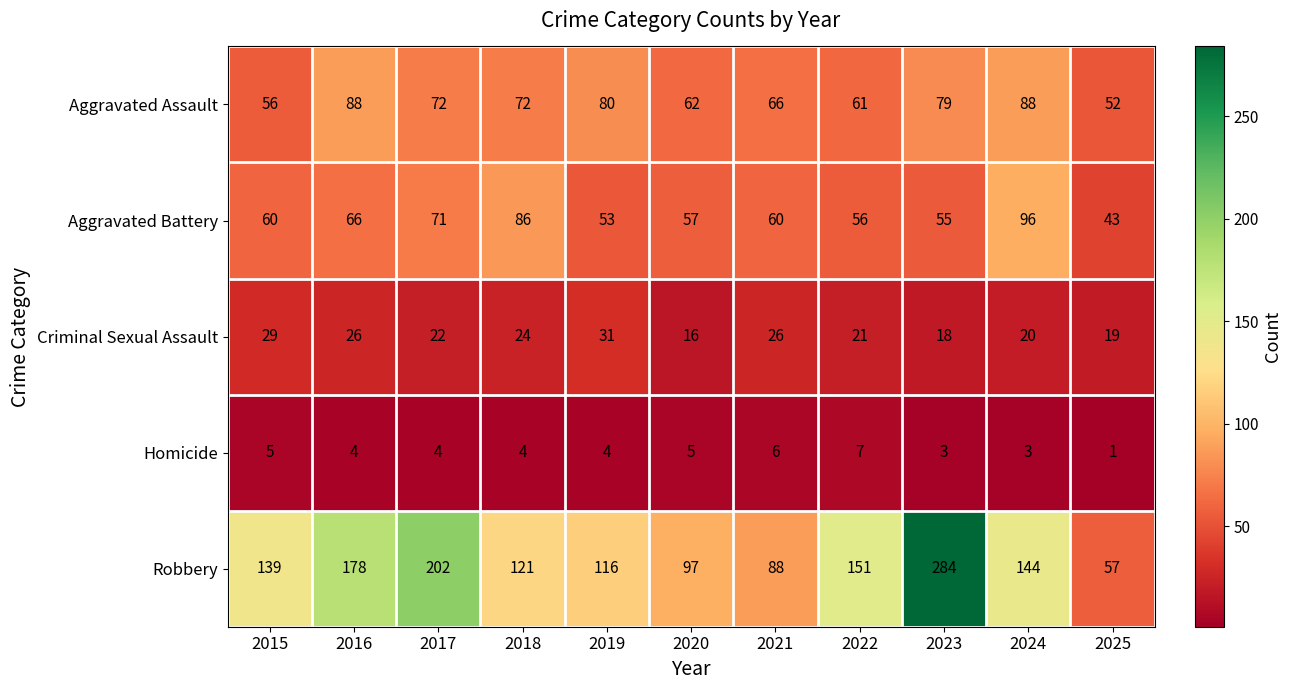

Which series has the widest spread of values?

Robbery